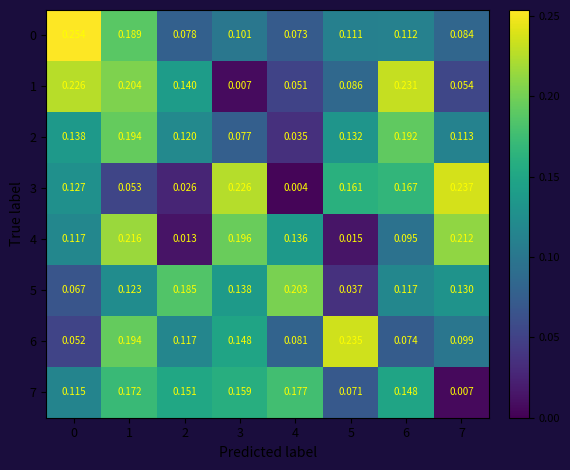

Is the value of 3 at 1 greater than the value of 2 at 1?

No